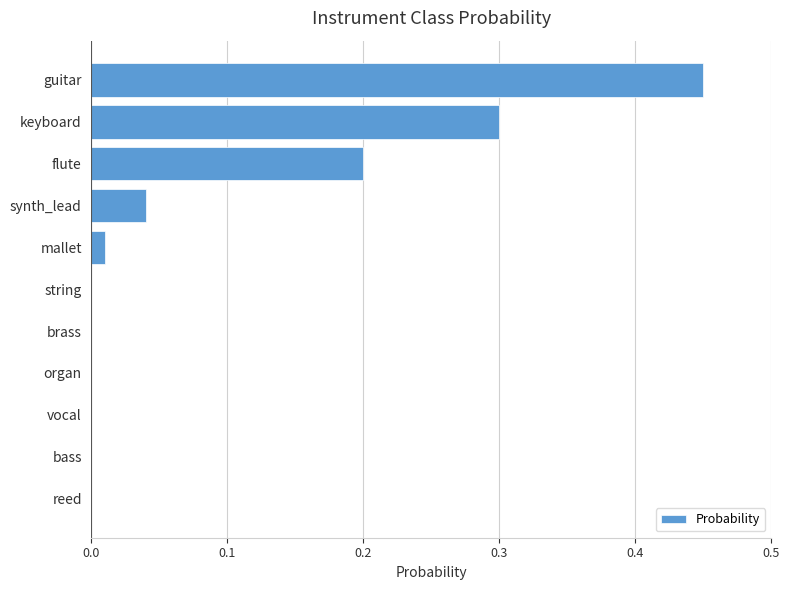

What is the sum of all values?

1.0